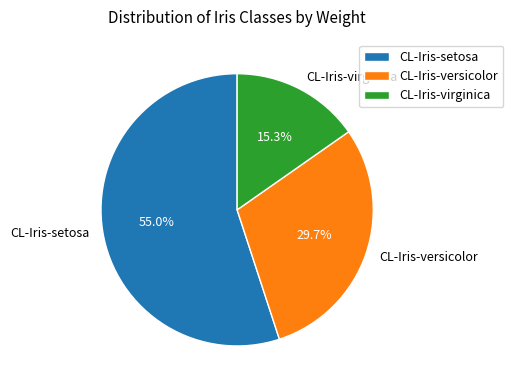

To the nearest percent, what is the difference between the largest and smallest slice percentages?

40%